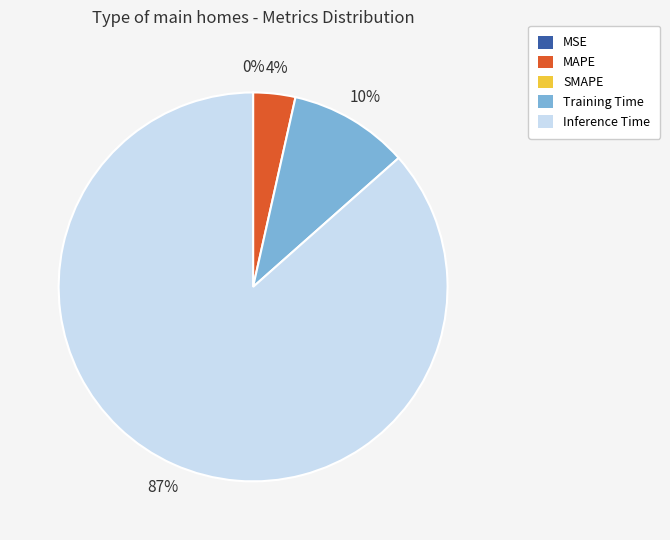

Is there a majority slice in this chart?

Yes